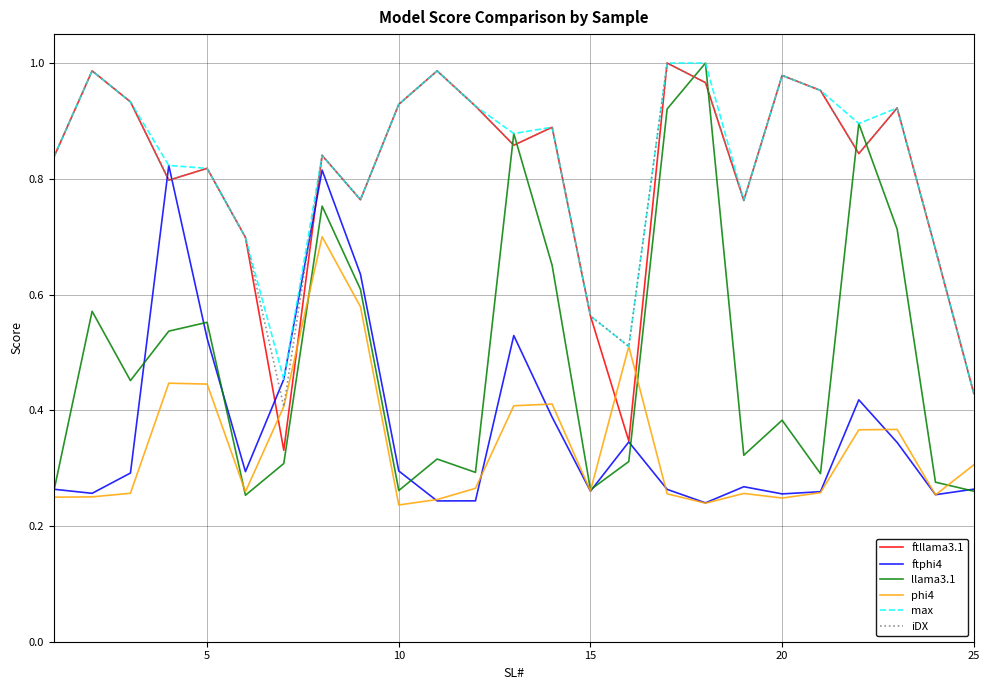

True or false: llama3.1 and ftllama3.1 cross at least once.

True